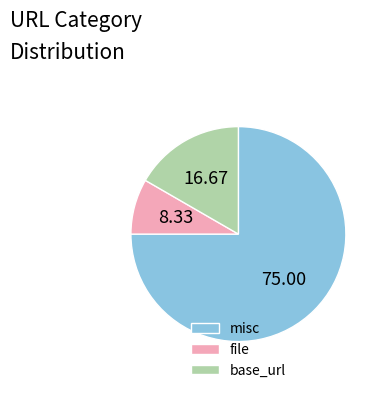

Which category has the smallest portion of the pie?

file